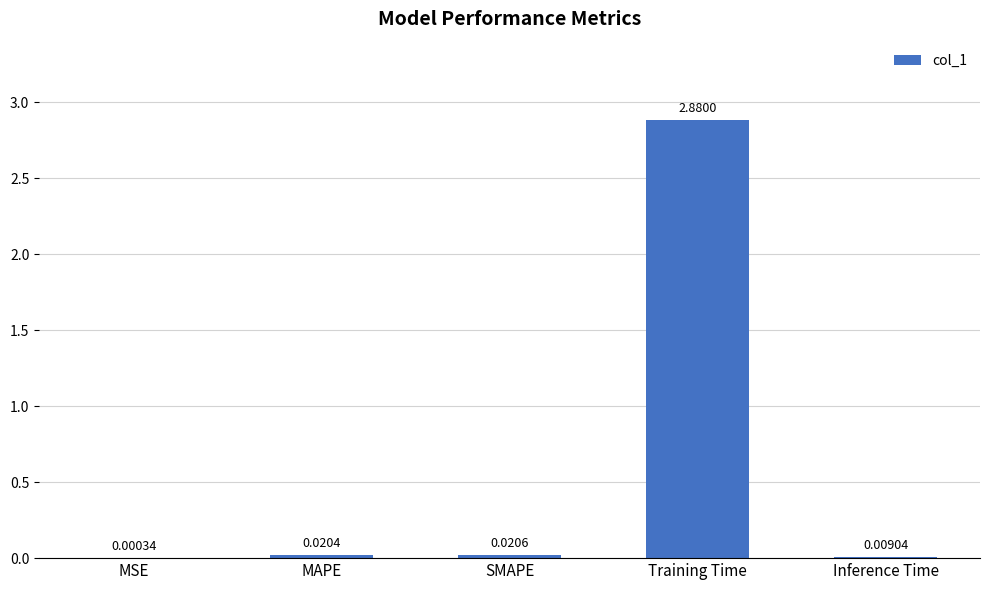

Between MAPE and SMAPE, which is larger?

SMAPE